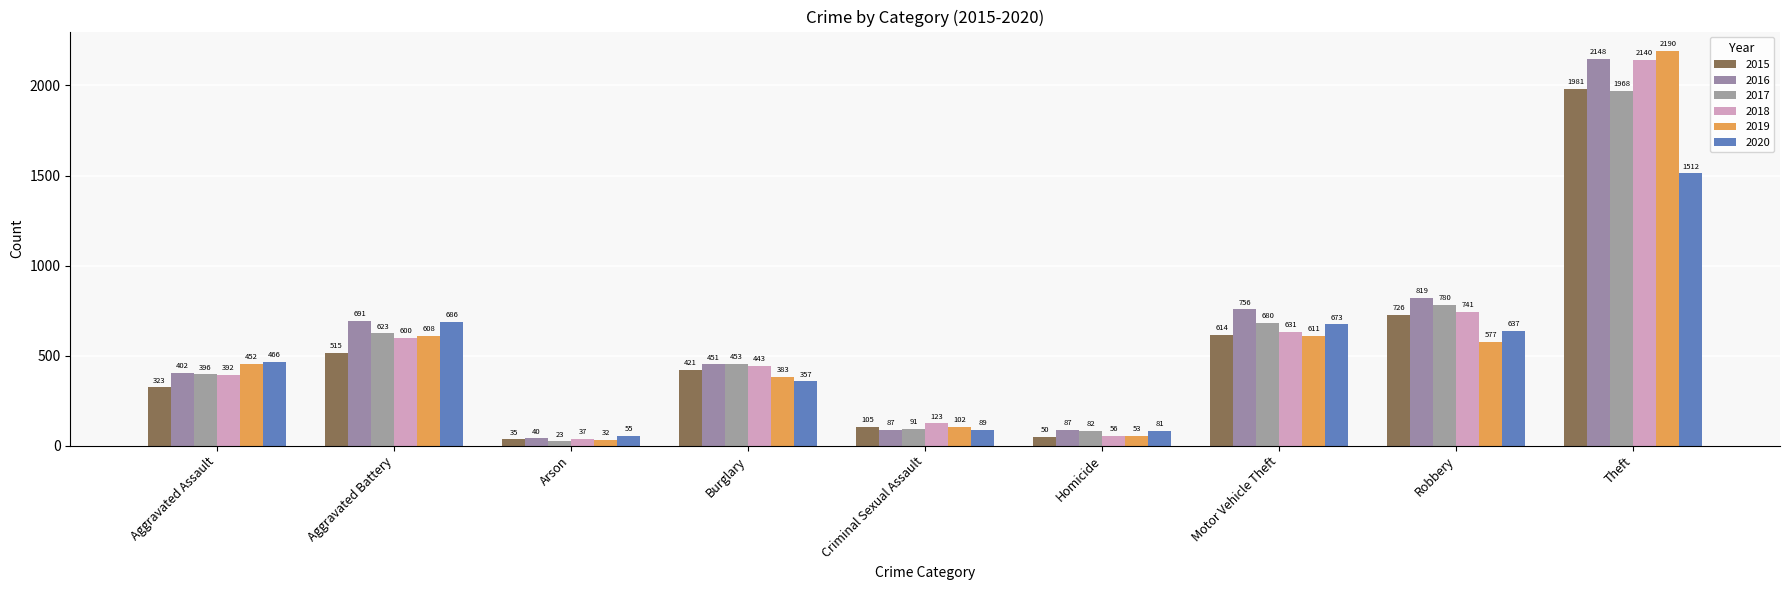

How many bars are there in total?

54